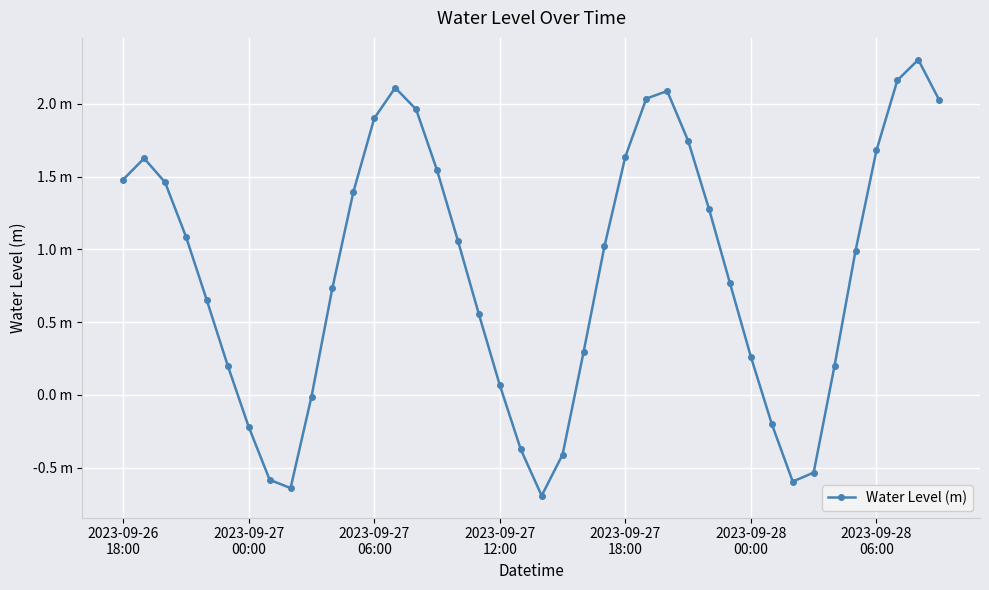

At which category does the chart reach its peak across all series?

38